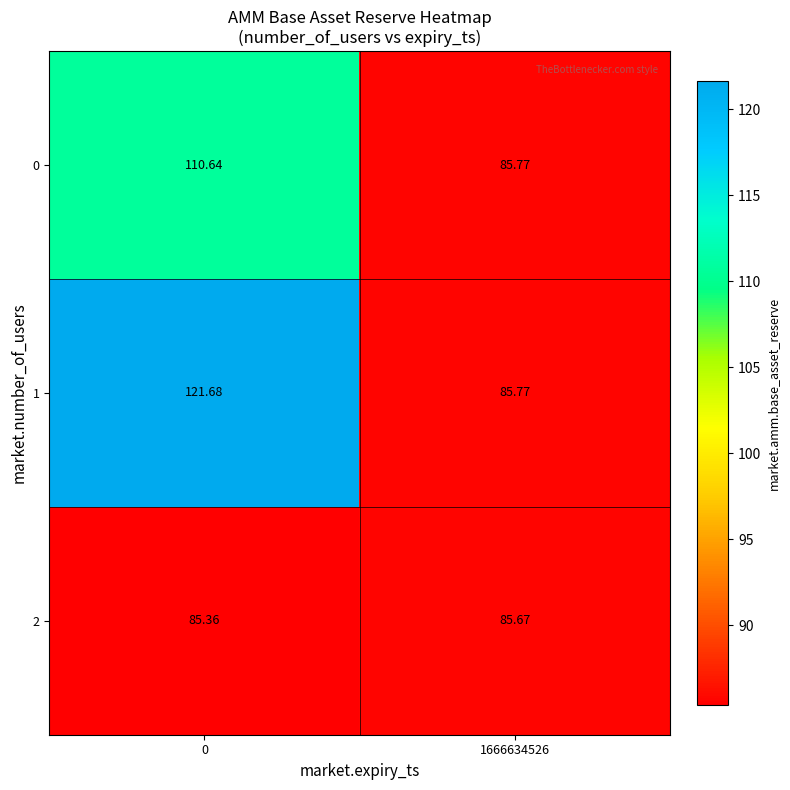

At how many categories does at least one series exceed 99?

1